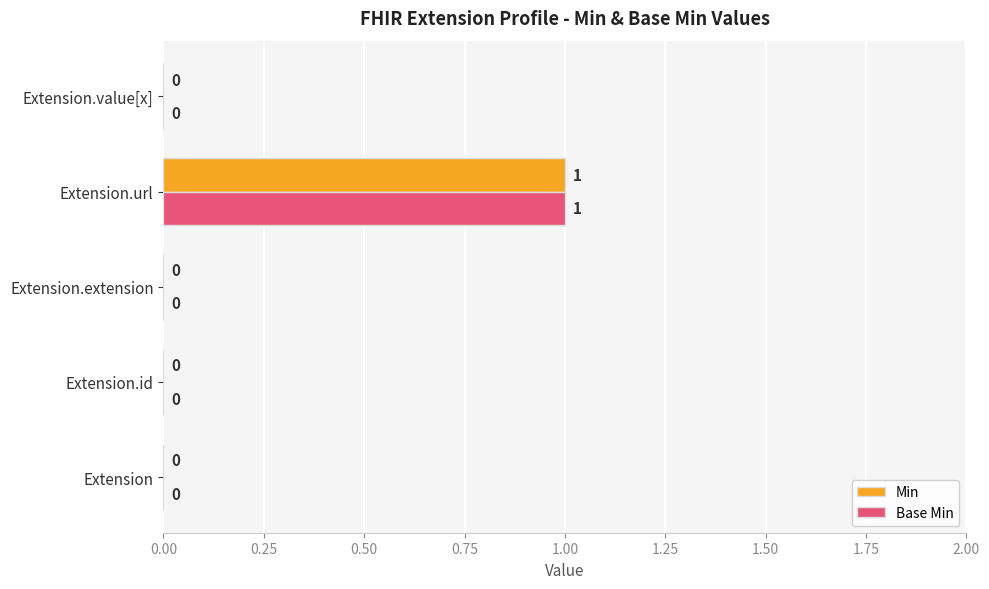

How many Min values are between 0 and 1?

5